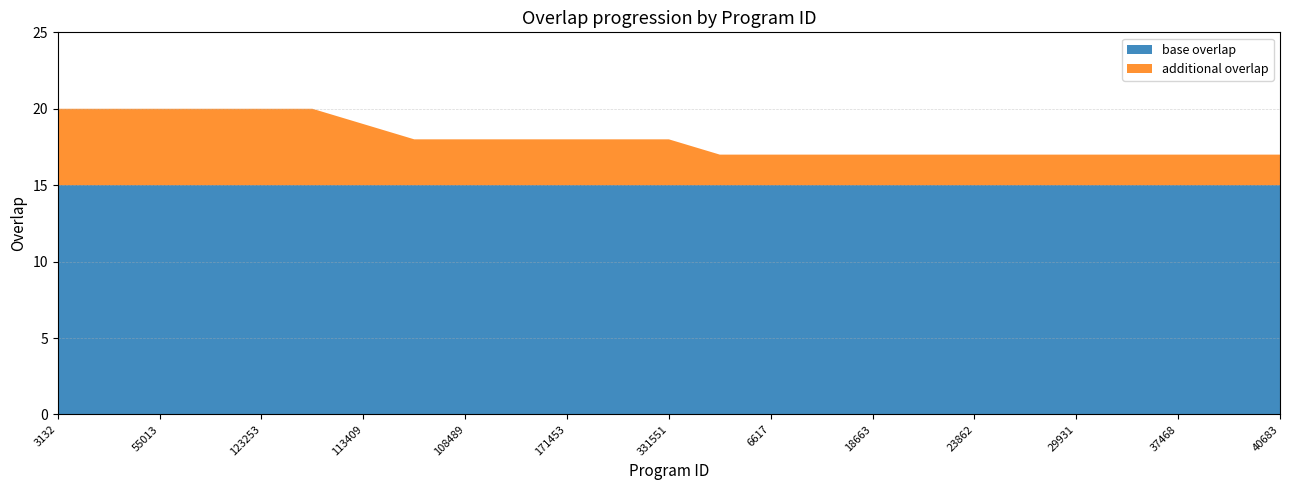

Reading left to right, transcribe all the data shown in this chart.

3132=20	55012=20	55013=20	110892=20	123253=20	210840=20	113409=19	71648=18	108489=18	145598=18	171453=18	292185=18	331551=18	2003=17	6617=17	18376=17	18663=17	20878=17	23862=17	23863=17	29931=17	37467=17	37468=17	39636=17	40683=17